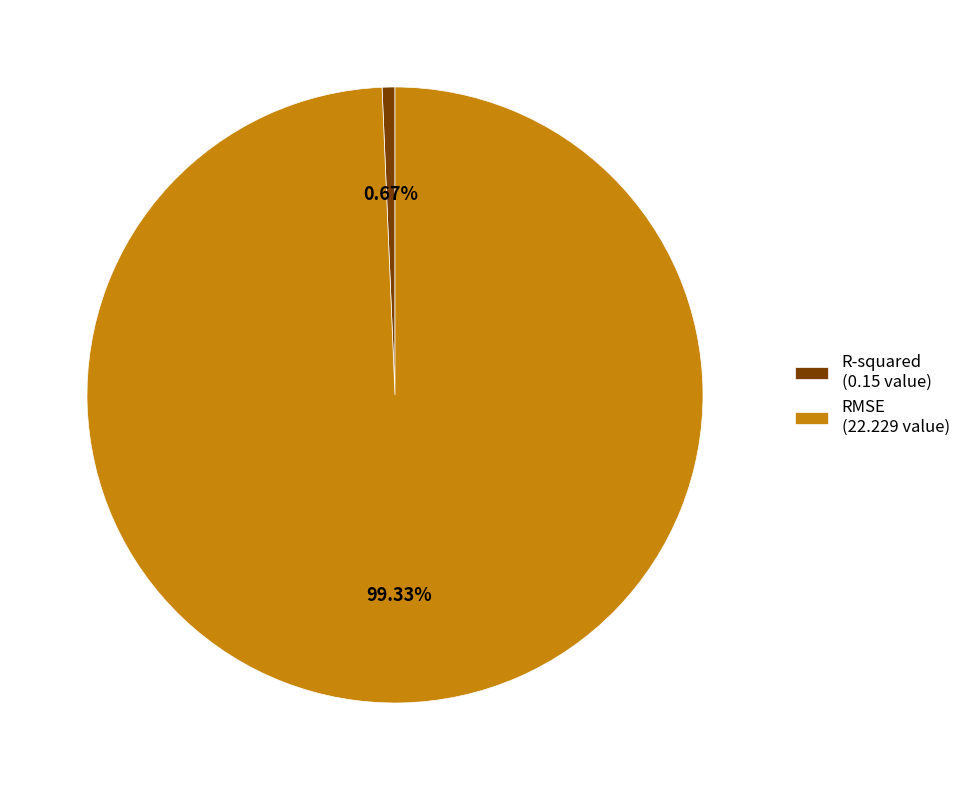

Which category has the smallest portion of the pie?

R-squared